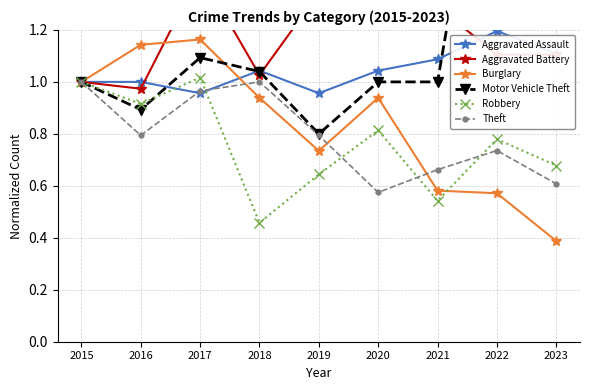

At how many categories does at least one series exceed 1?

8